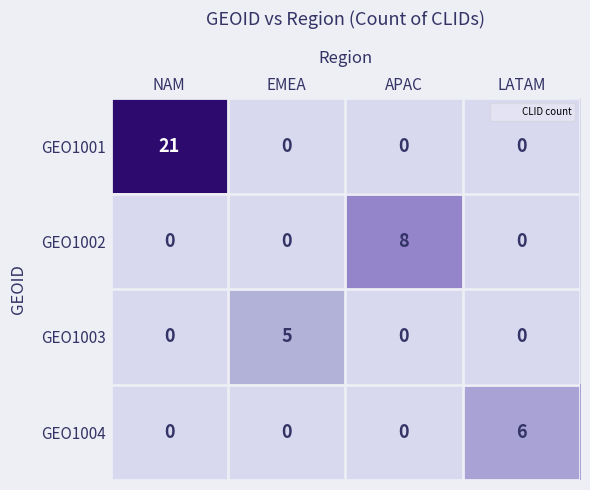

List the series in order of their peak value, lowest first.

GEO1003, GEO1004, GEO1002, GEO1001